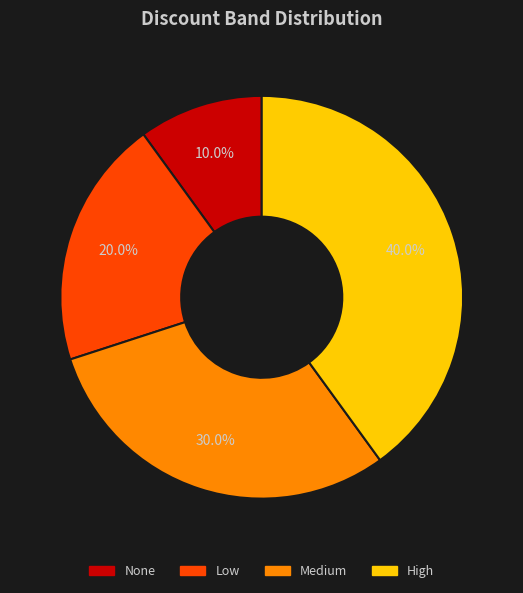

Is it true that High is 40% of the pie?

True